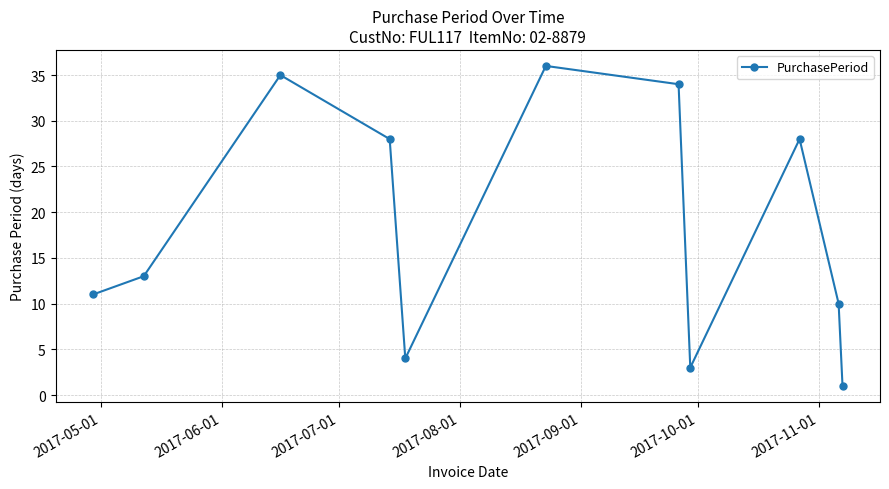

Reading right to left, transcribe all the data shown in this chart.

1	10	28	3	34	36	4	28	35	13	11